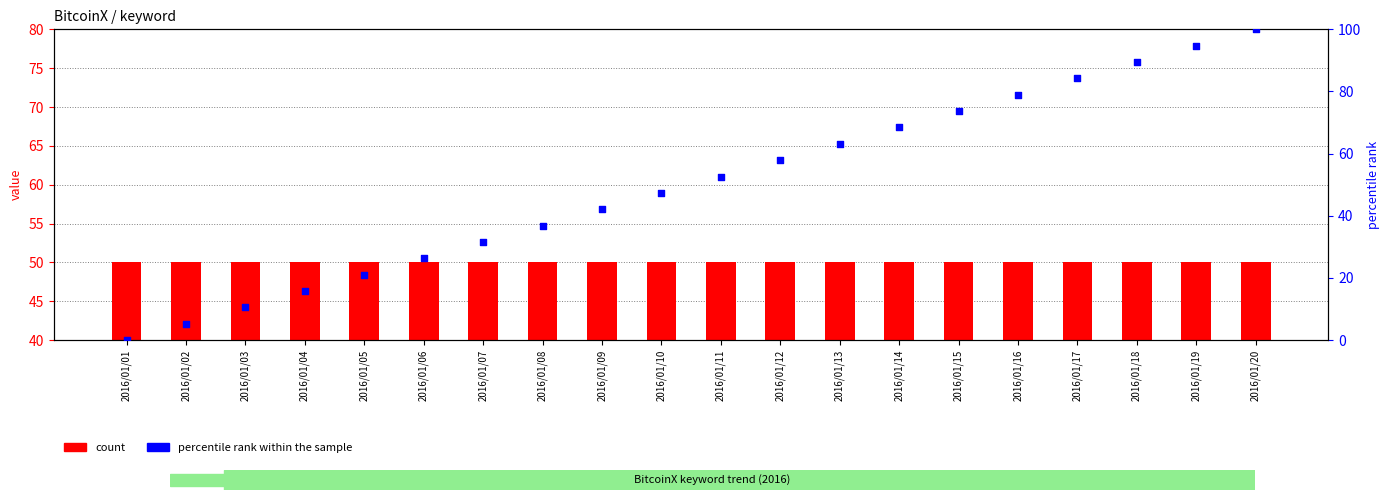

Is the value of percentile rank within the sample at 2016/01/15 greater than the value of count at 2016/01/10?

Yes